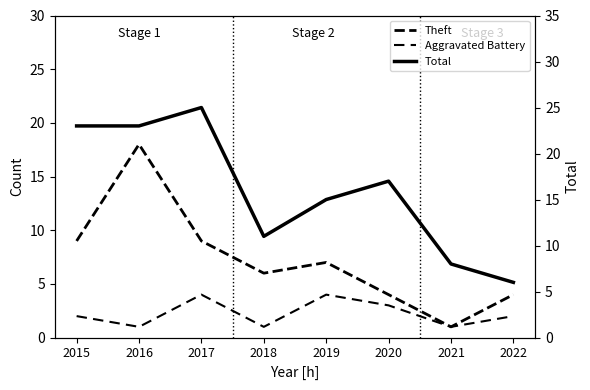

What is the maximum value shown in the chart?

25